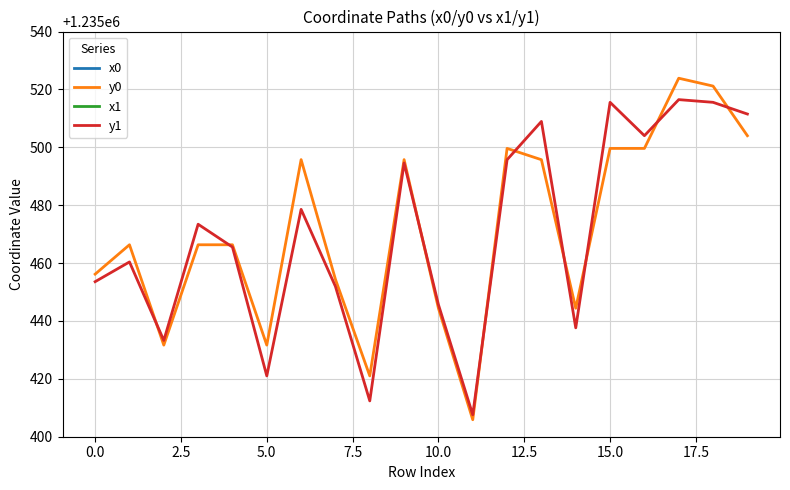

Count the number of categories in the chart.

20